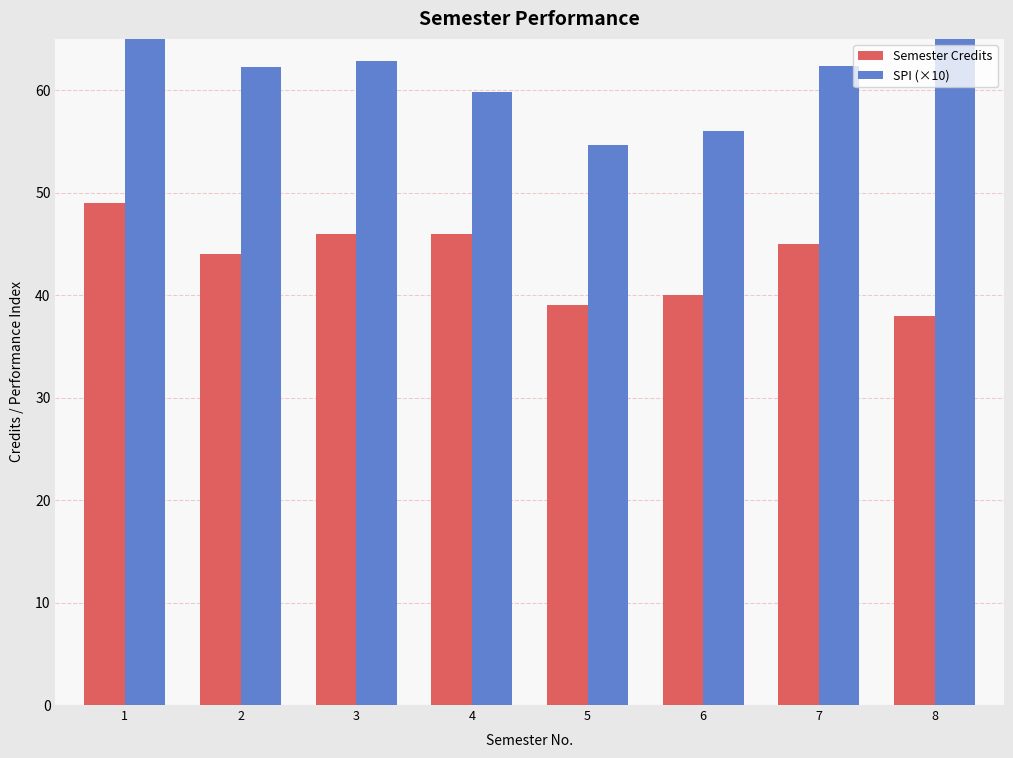

Does the chart contain stacked bars?

No